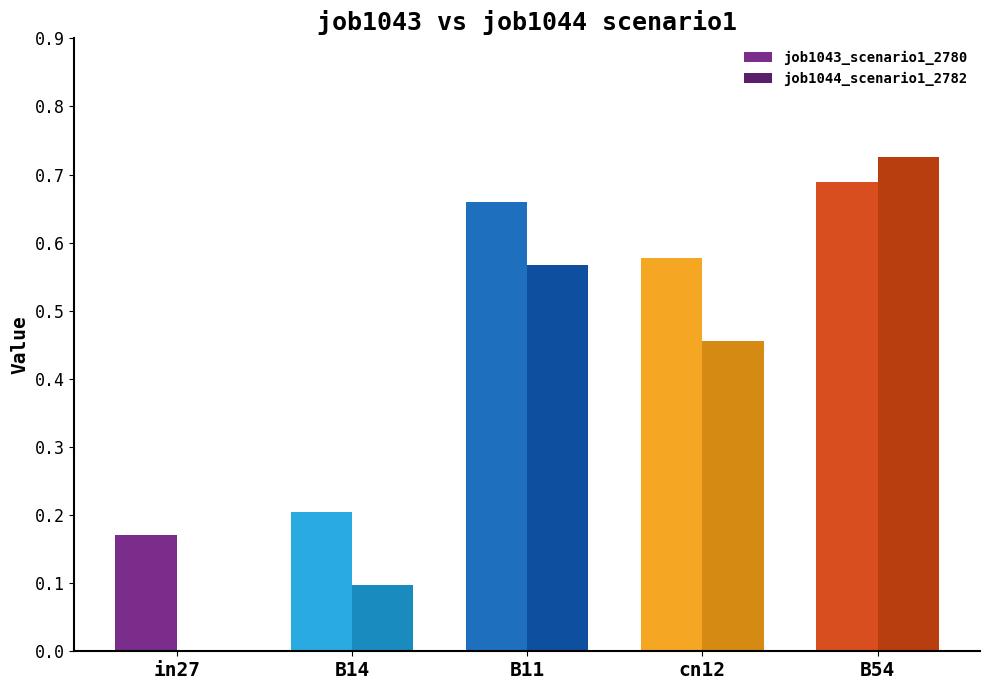

Which category has the highest value in the job1044_scenario1_2782 series?

B54